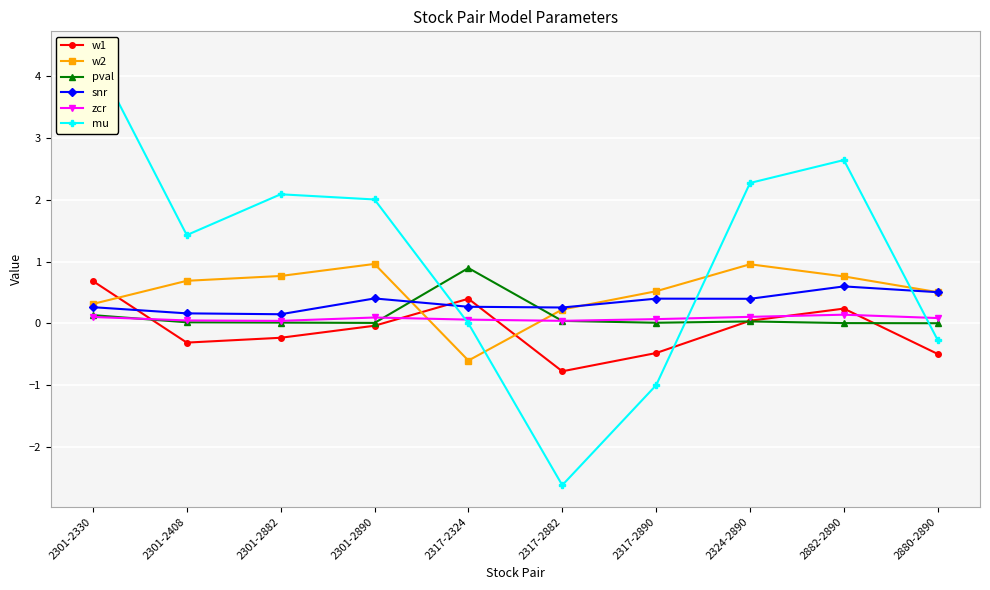

At which category does the chart reach its peak across all series?

2301-2330